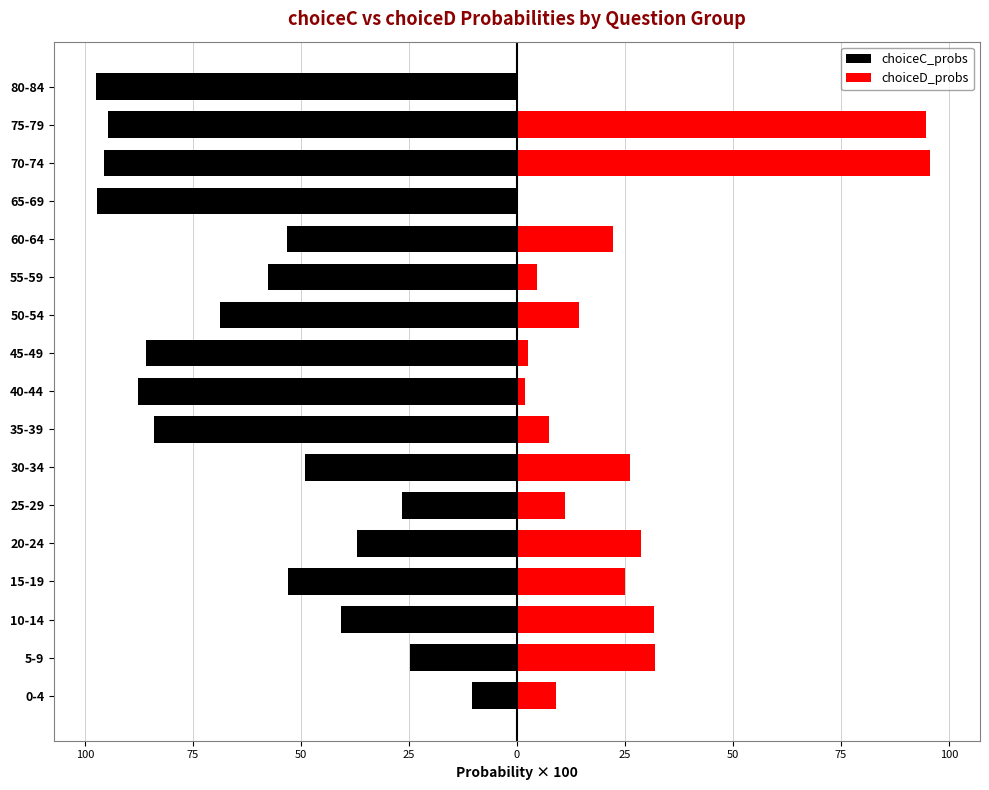

How many bars are there in each group?

2